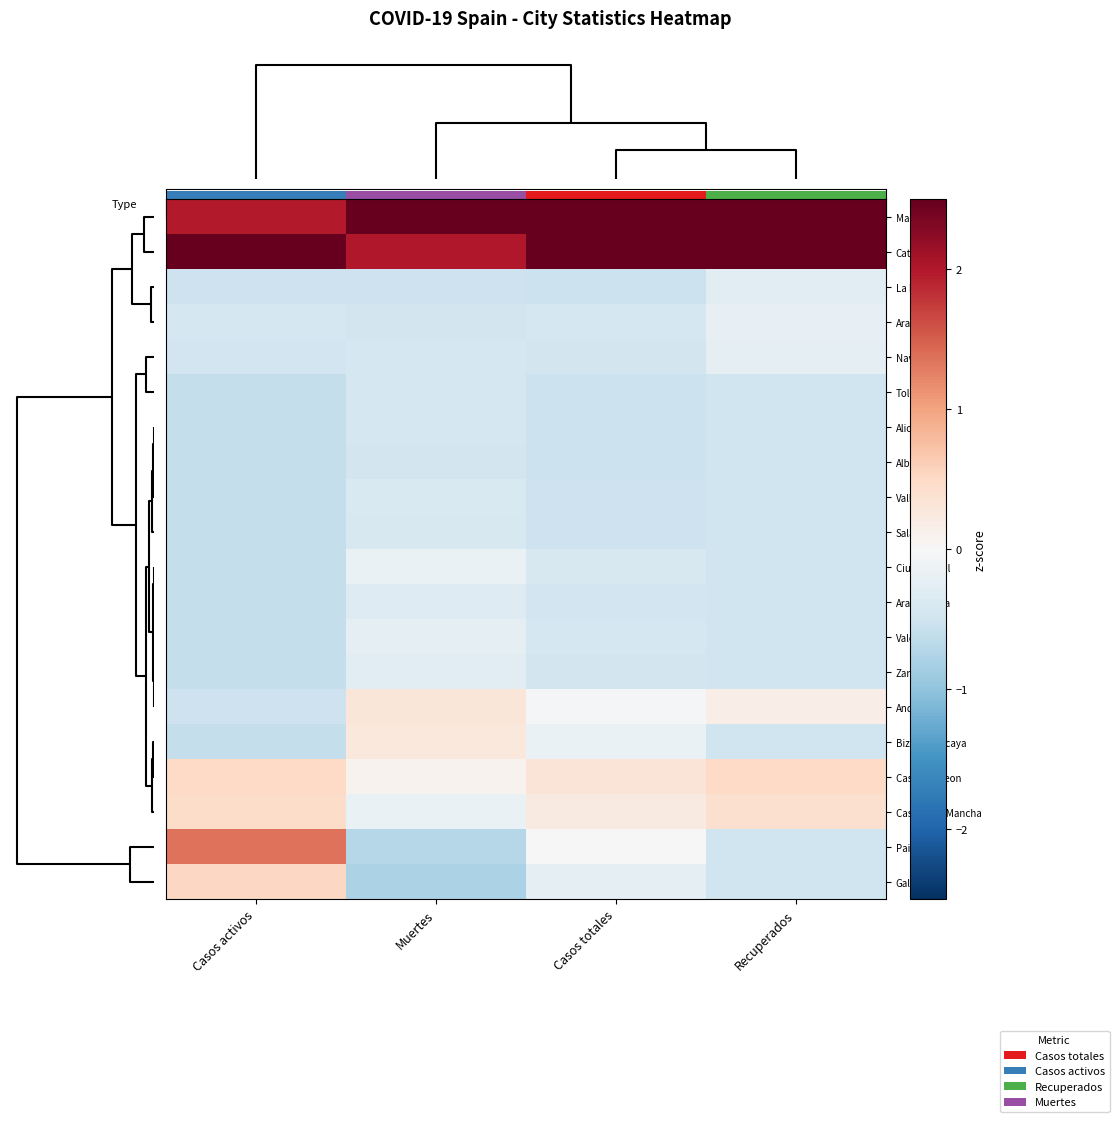

The Castilla-La Mancha series shows 0.4 at Recuperados. True or false?

True